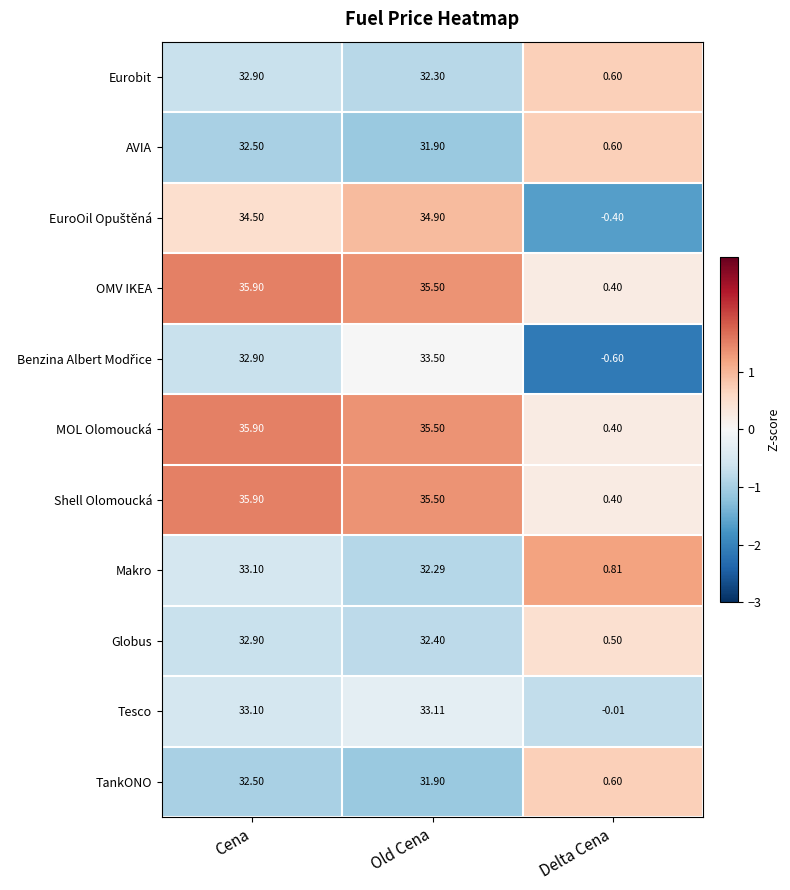

Between Cena and Old Cena, which series saw the biggest shift?

Makro